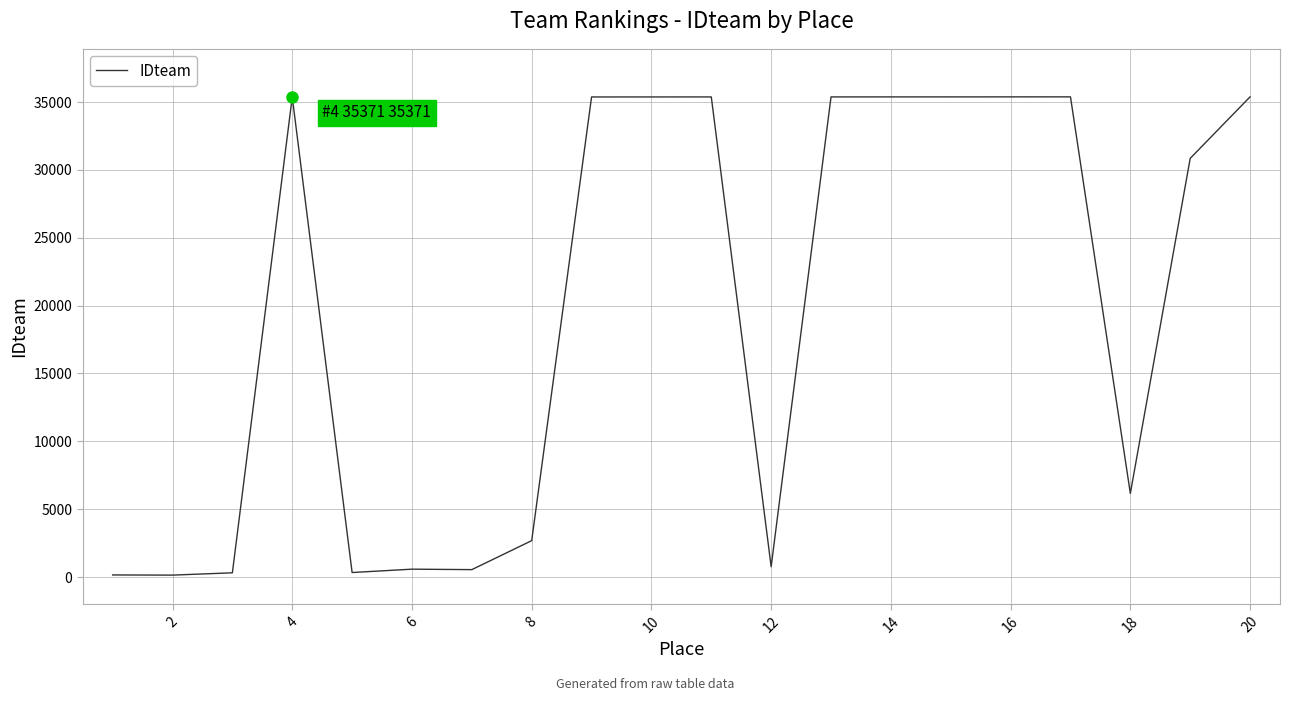

What is the difference between the maximum and minimum values?

35240